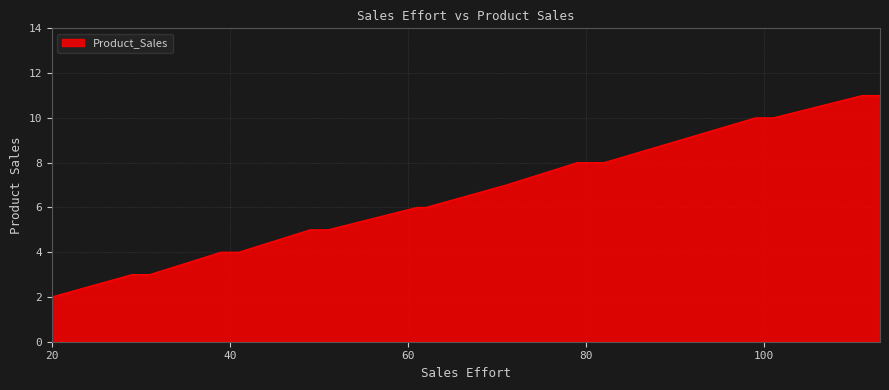

What is the maximum value shown in the chart?

11